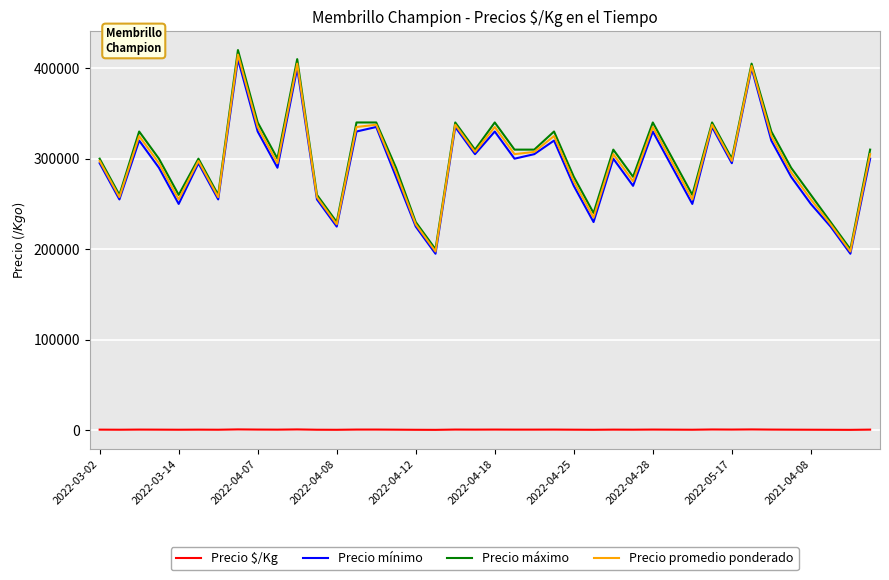

What is the greatest value displayed?

420000